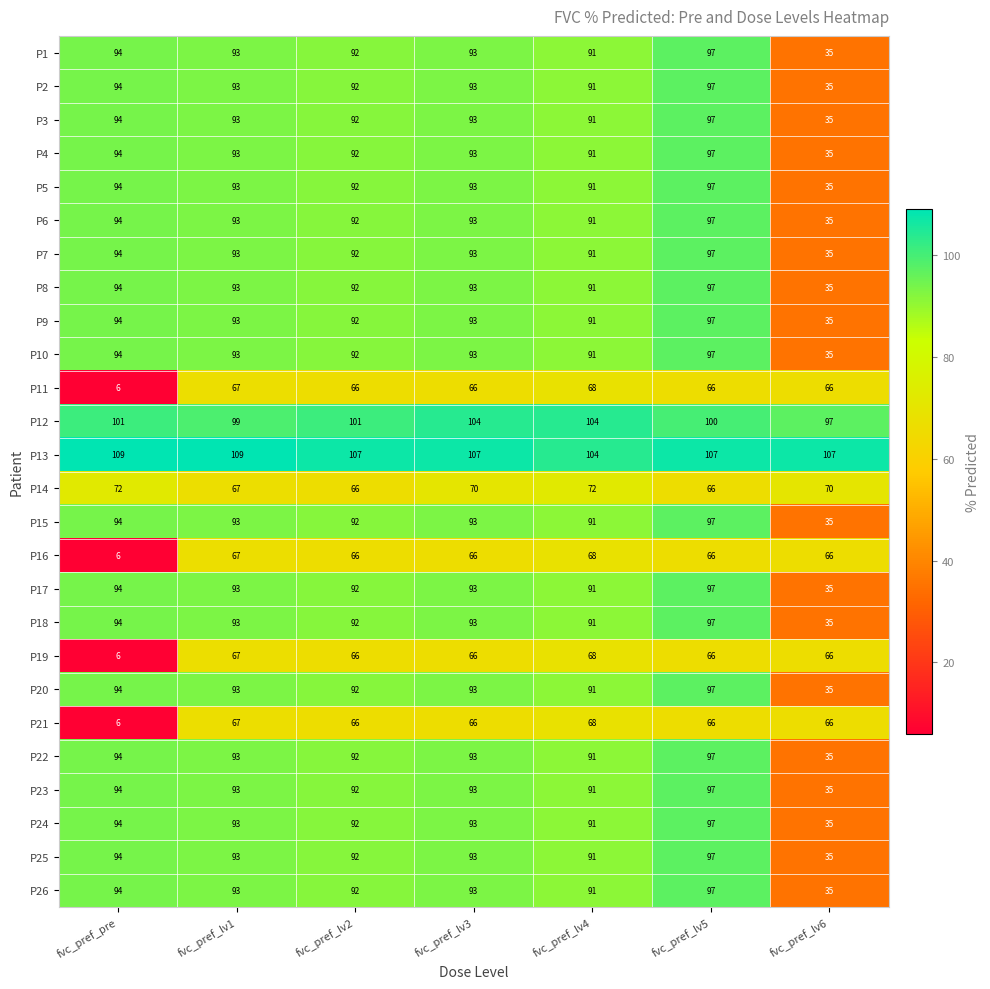

What is the sum of all P8 values?

595